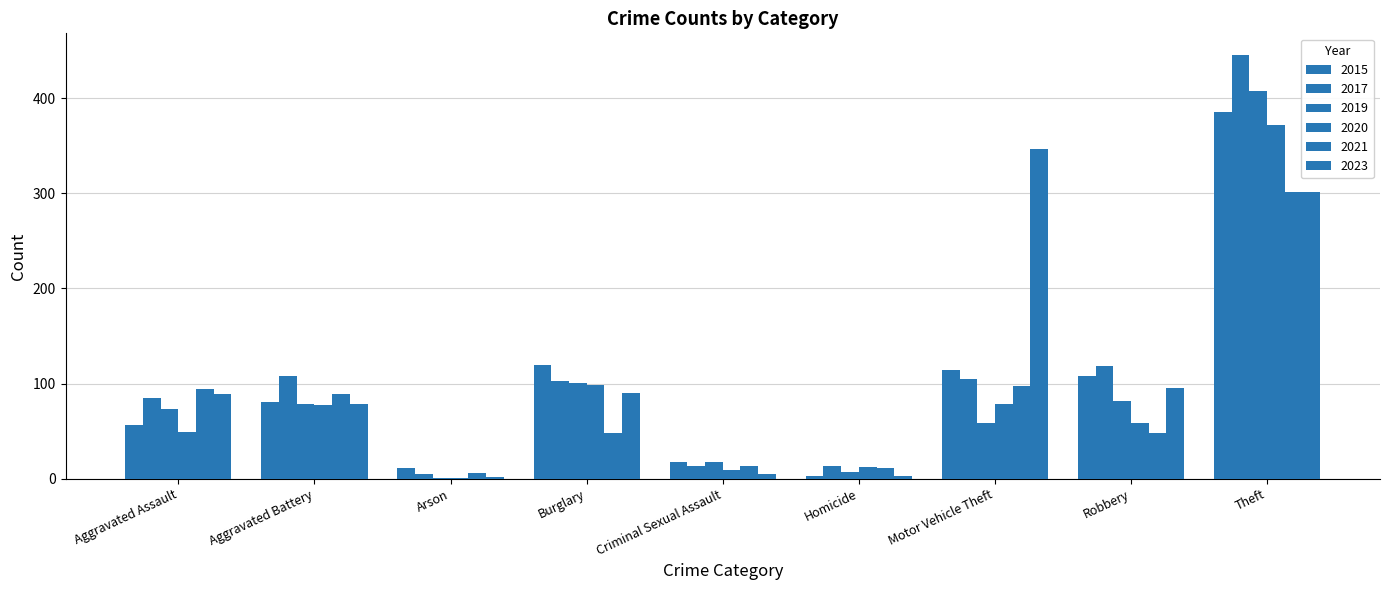

Where does the 2019 series first go above 73?

Aggravated Battery